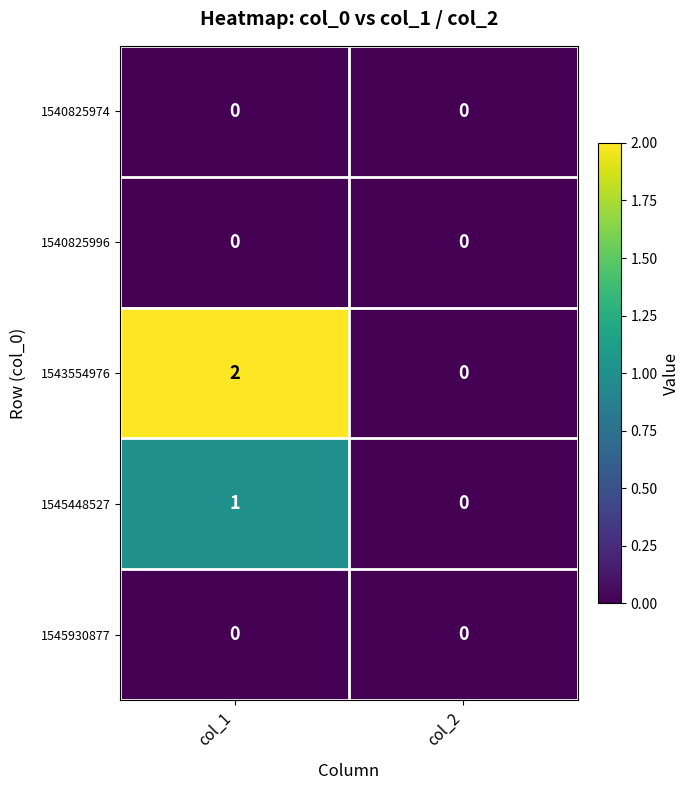

Count the number of data series in this chart.

5